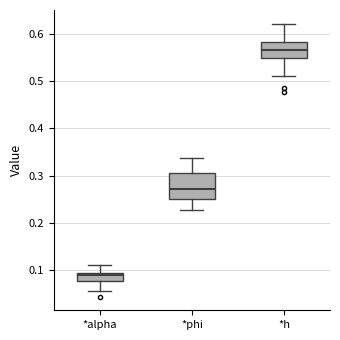

Comparing the boxes themselves (not the whiskers), which one is the tallest?

*phi